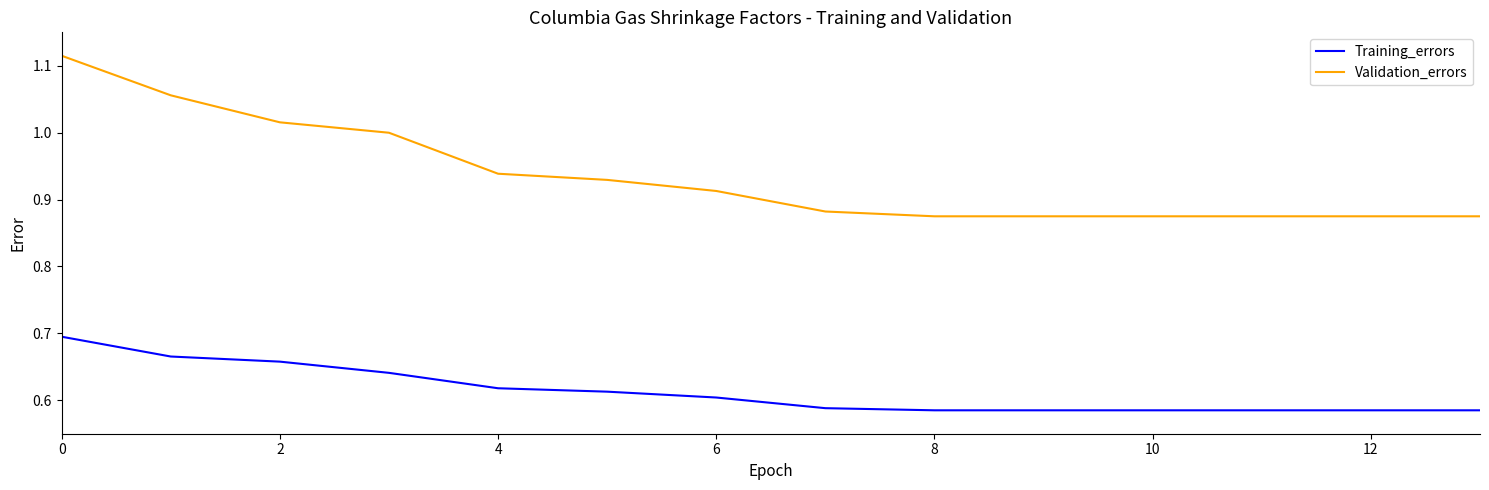

True or false: Training_errors and Validation_errors intersect in this chart.

False